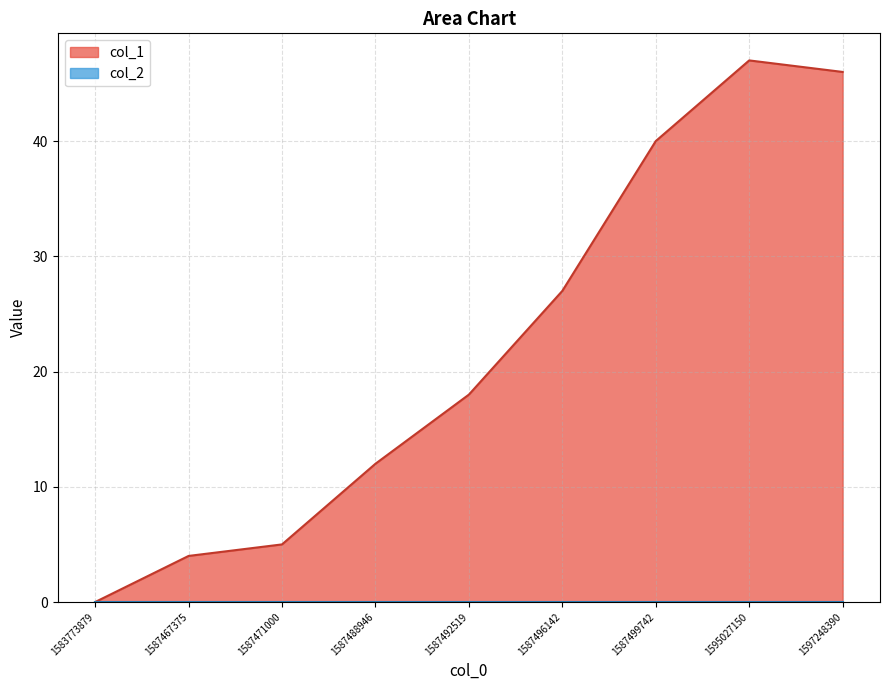

How many categories are shown in the chart?

9